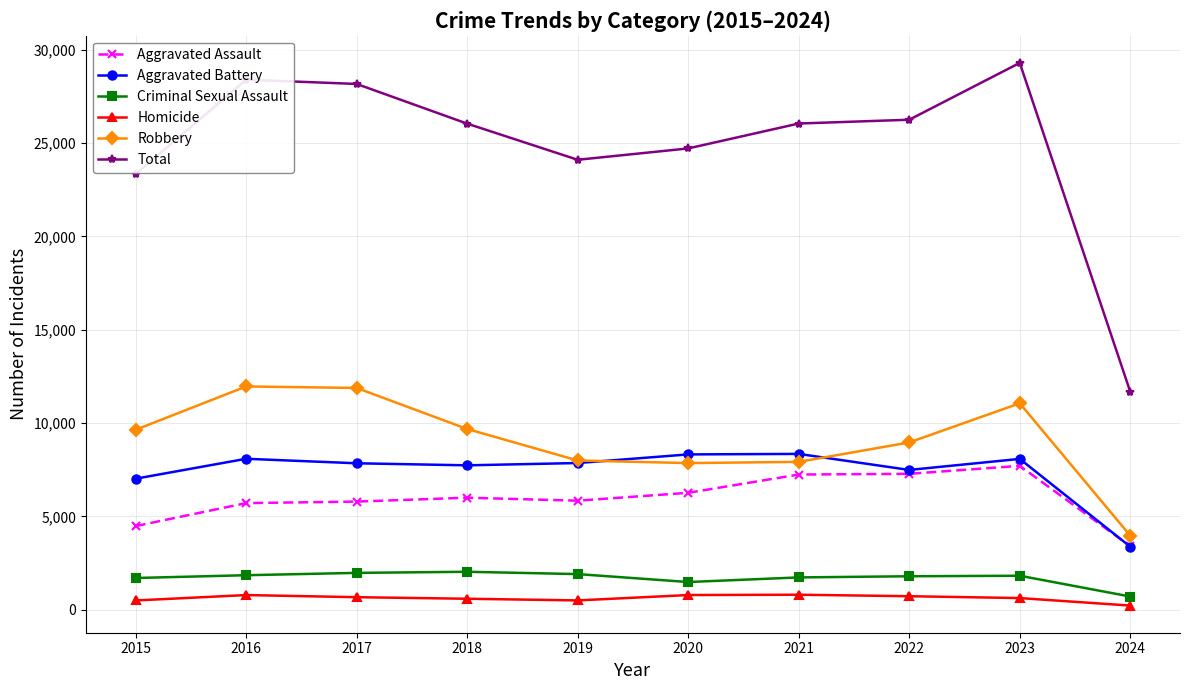

True or false: Total has a value of 11572 at 2021.

False